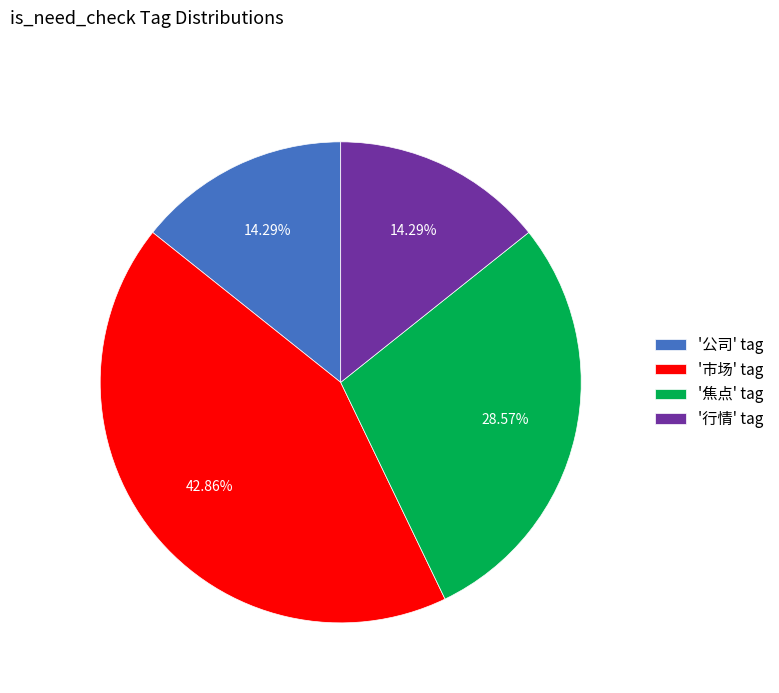

What is the ratio of the value at '焦点' tag to the value at '市场' tag?

0.7